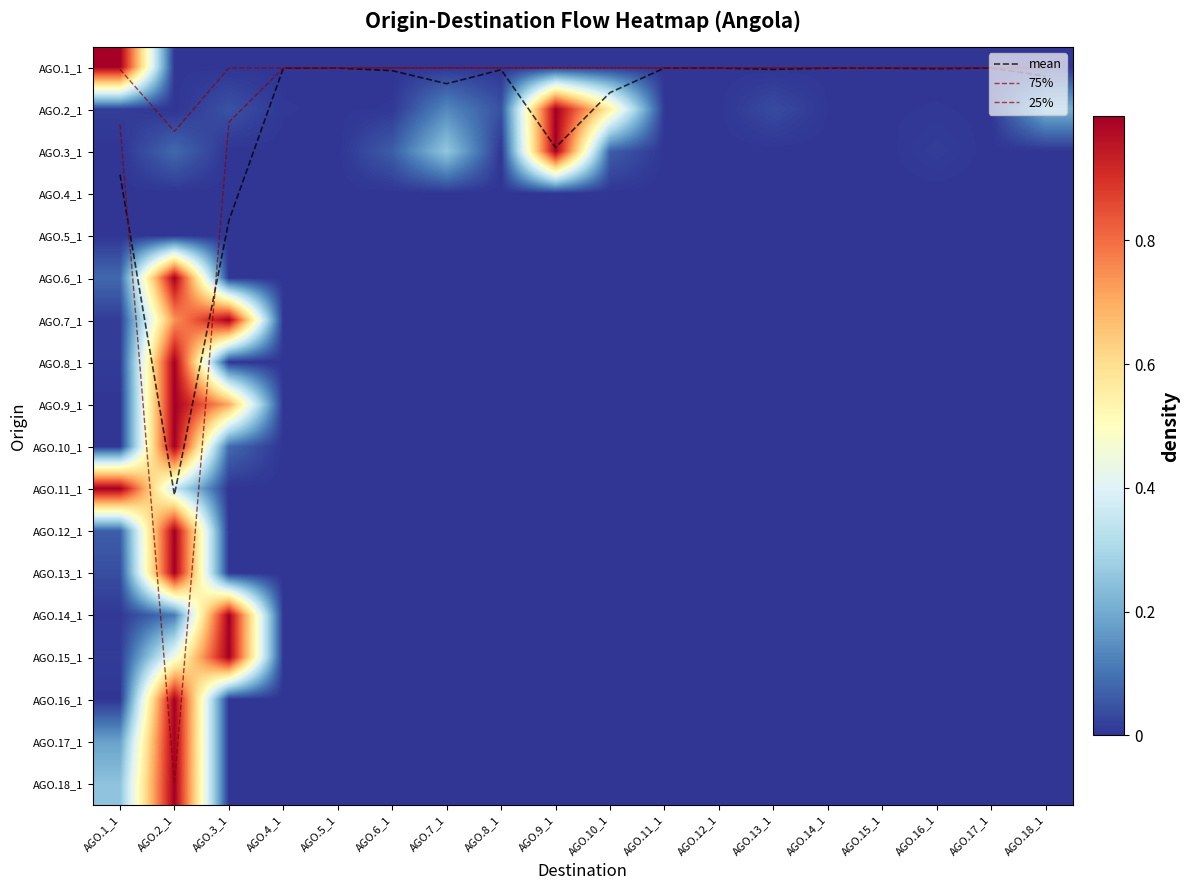

The AGO.13_1 series shows 0.0 at AGO.5_1. True or false?

True